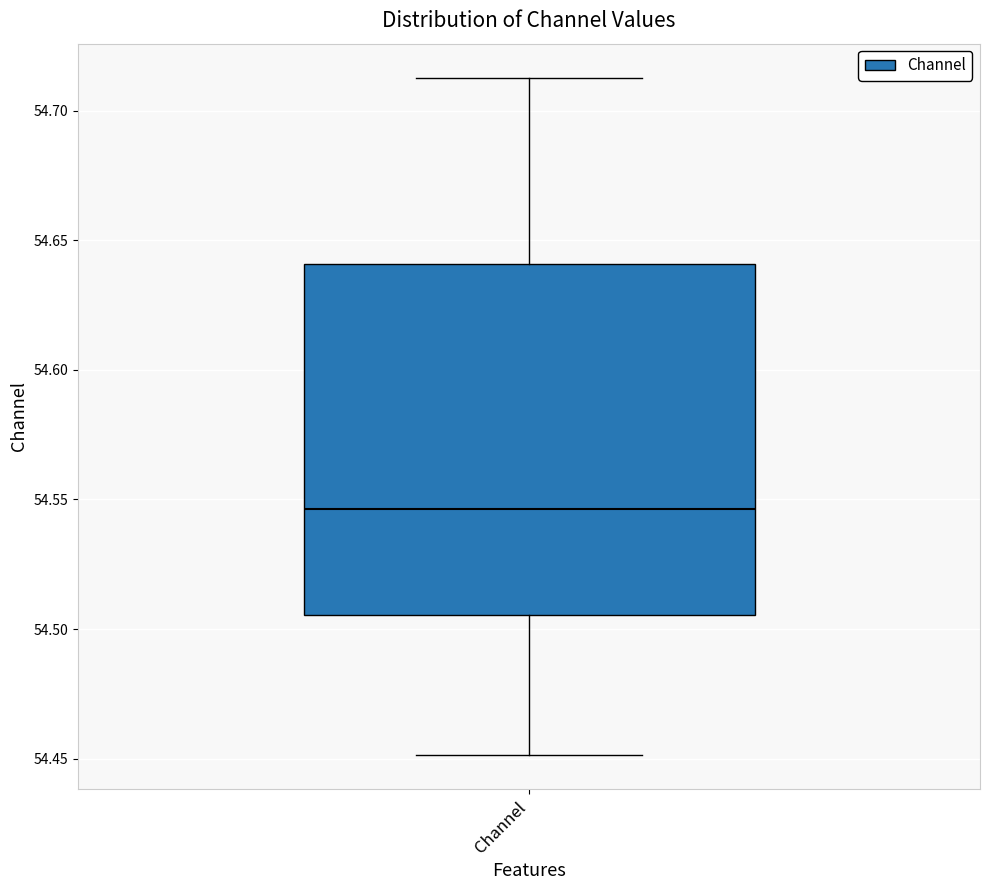

Transcribe this box plot: give where the median line is, the range the box spans, and where the two whiskers end, as read against the y-axis. The values are not printed on the chart, so give them approximately, as read against the axis.

median 54.545, box 54.505 to 54.640, whiskers 54.450 to 54.715